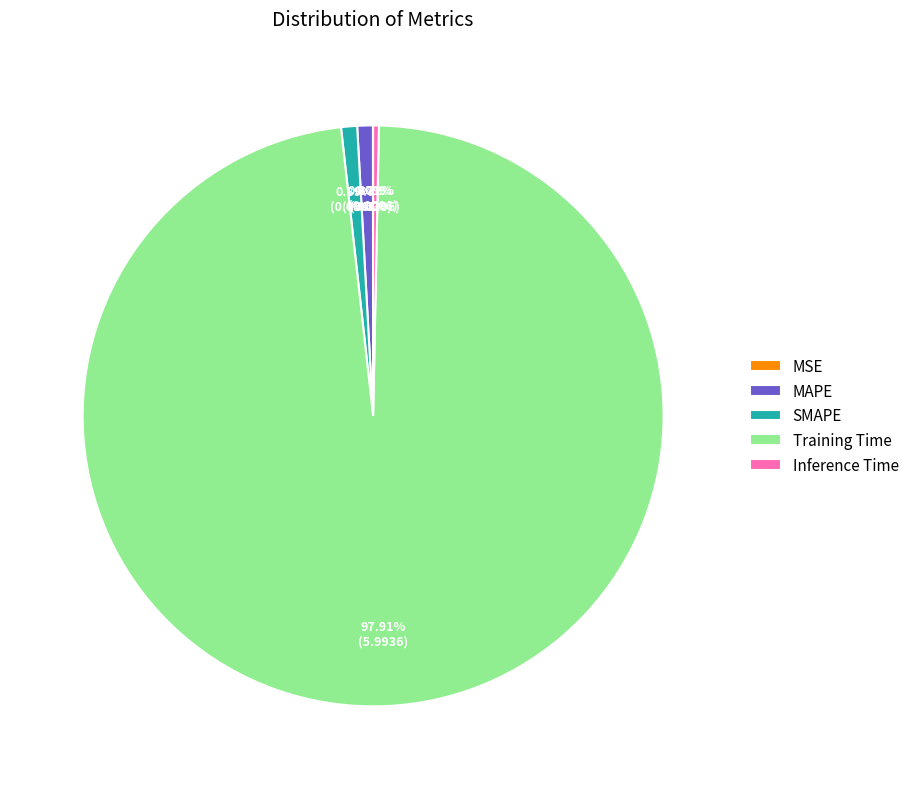

Does any single category account for the majority?

Yes